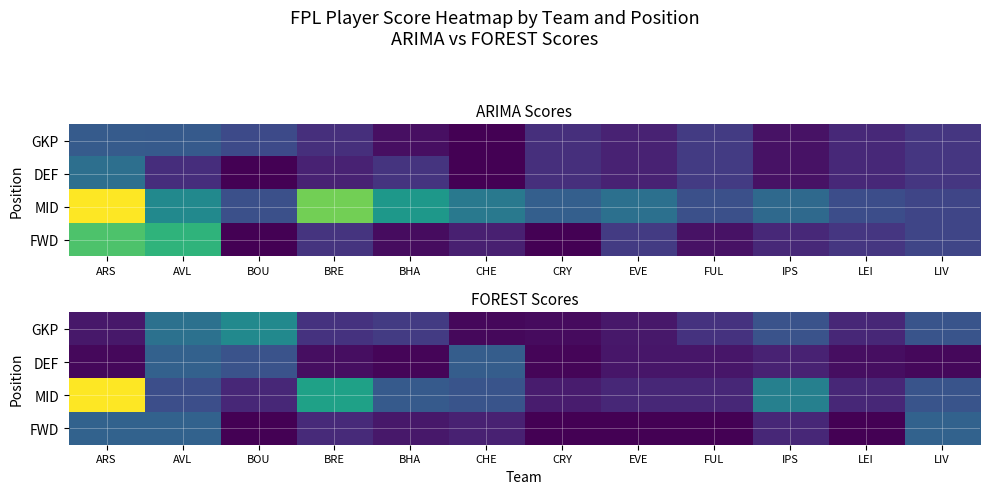

What is the difference between the highest and lowest values at ARS?

52.1